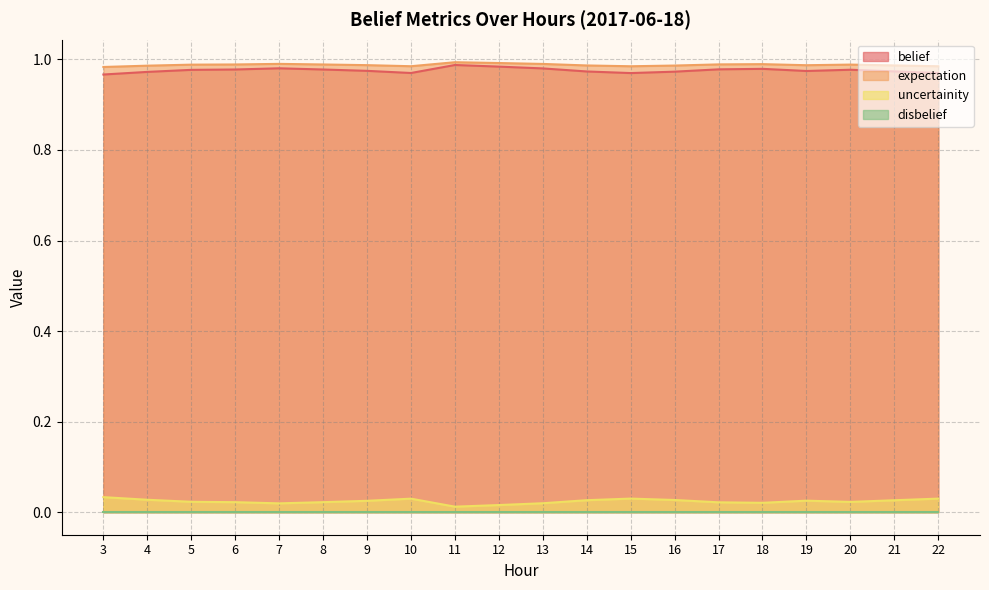

How many series are shown in this chart?

4